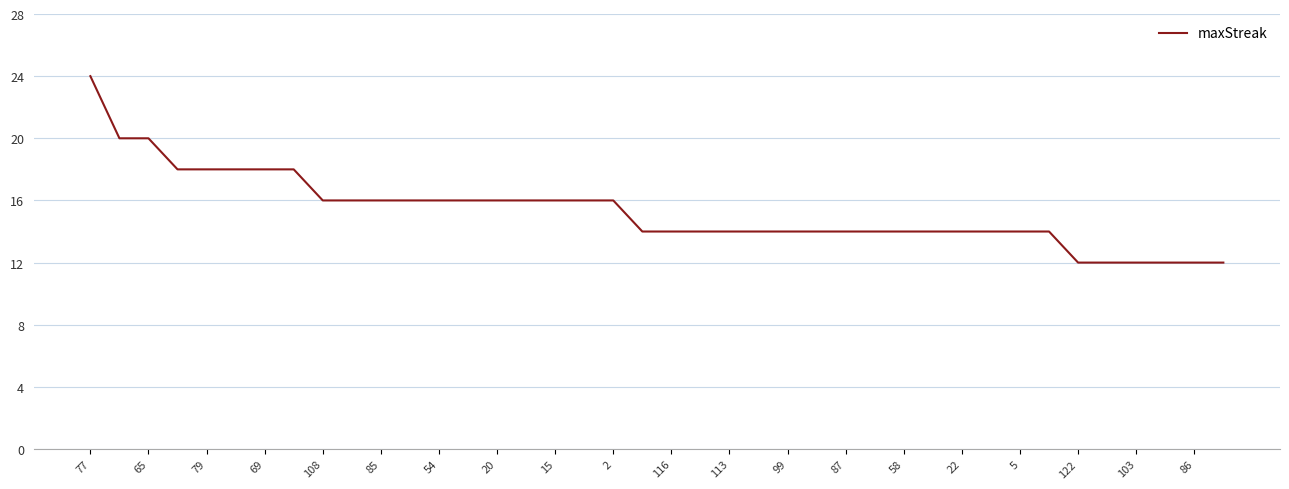

What is the smallest value displayed?

12